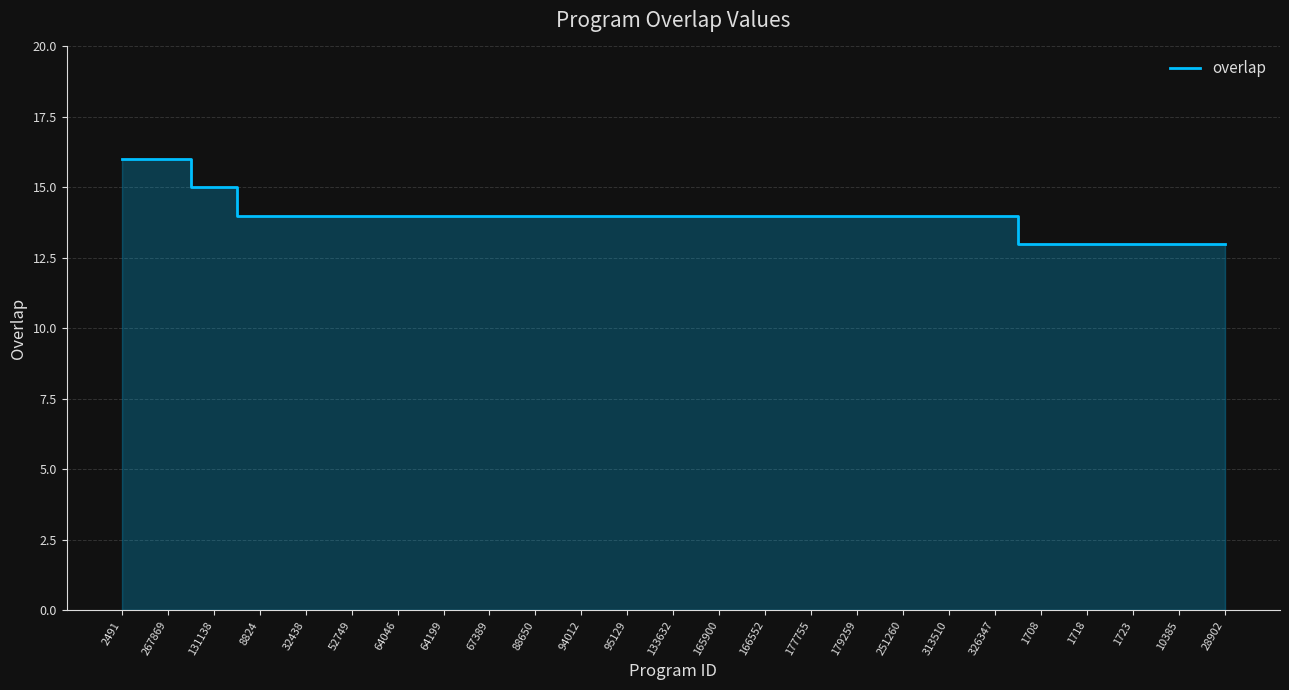

What position from the right is 32438?

21